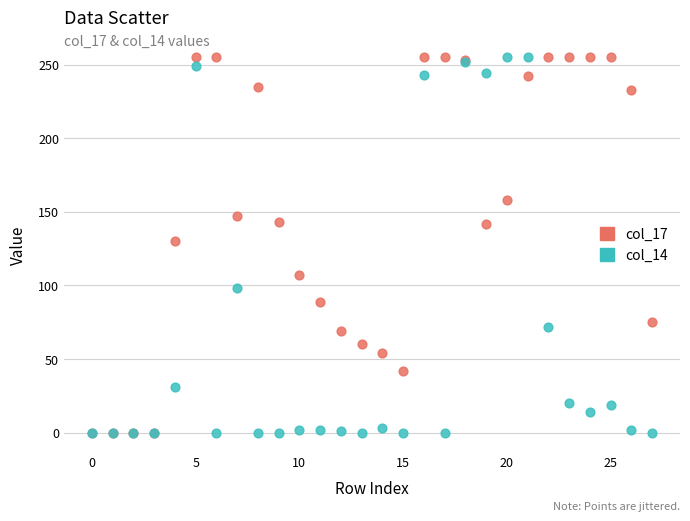

Across all series, what Y value is closest to 127?

130